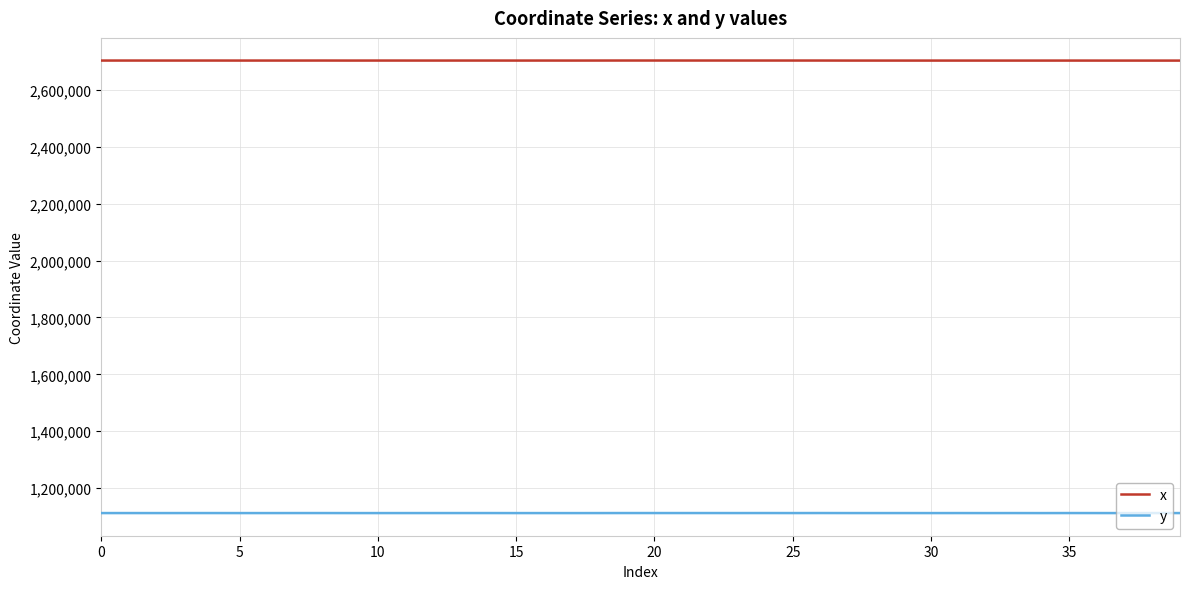

At how many categories does at least one series exceed 2503664?

40